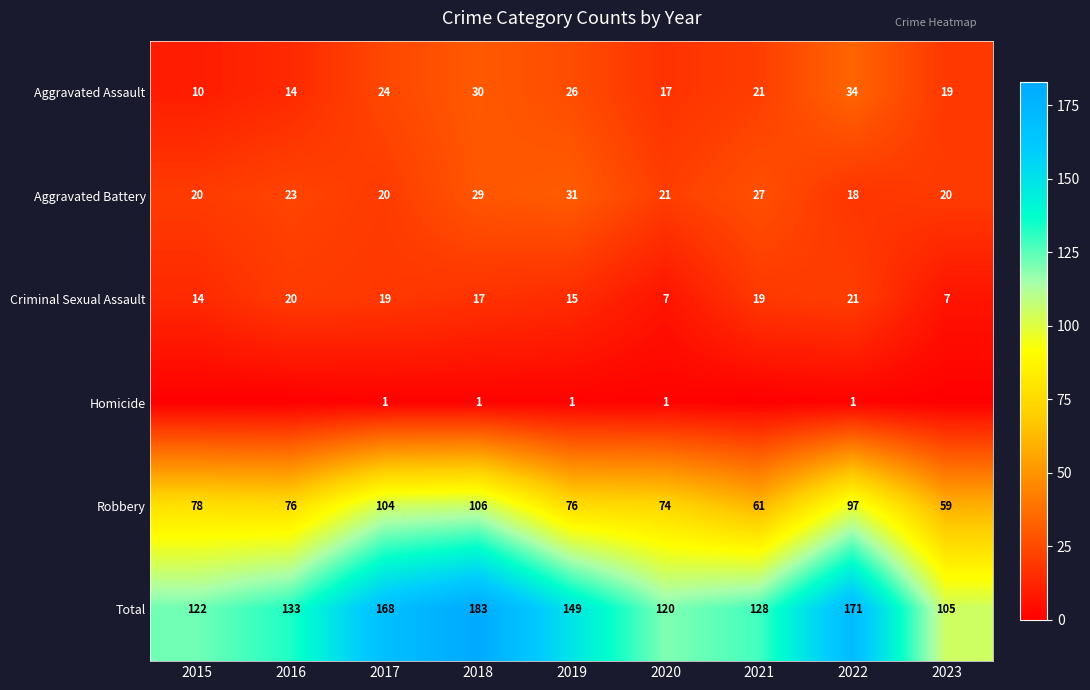

What is the highest value of the Aggravated Assault series?

34